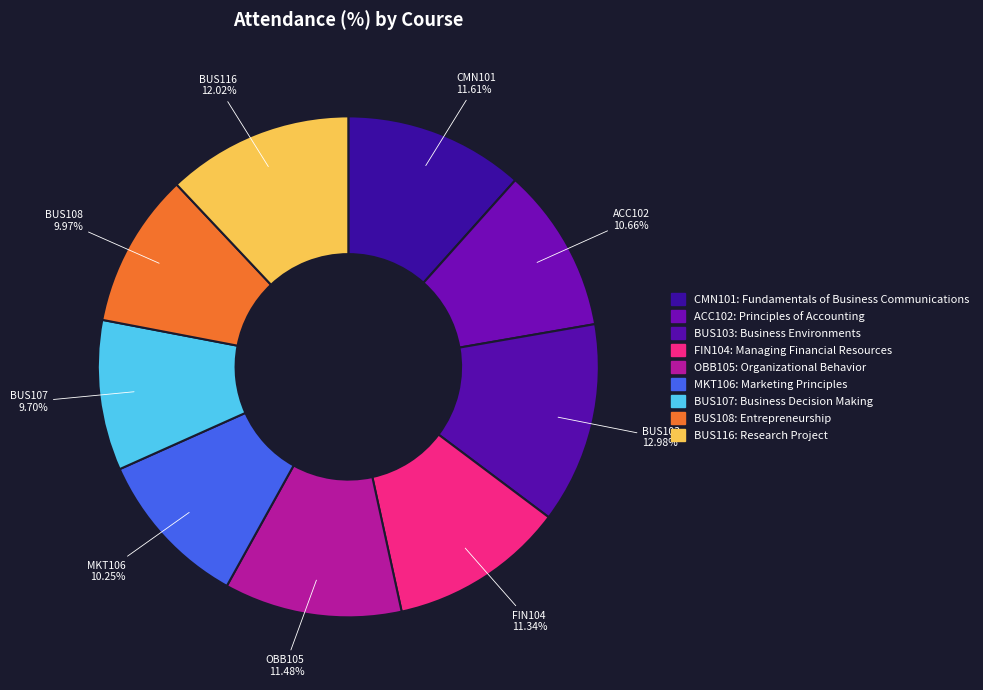

How many segments does this pie chart have?

9